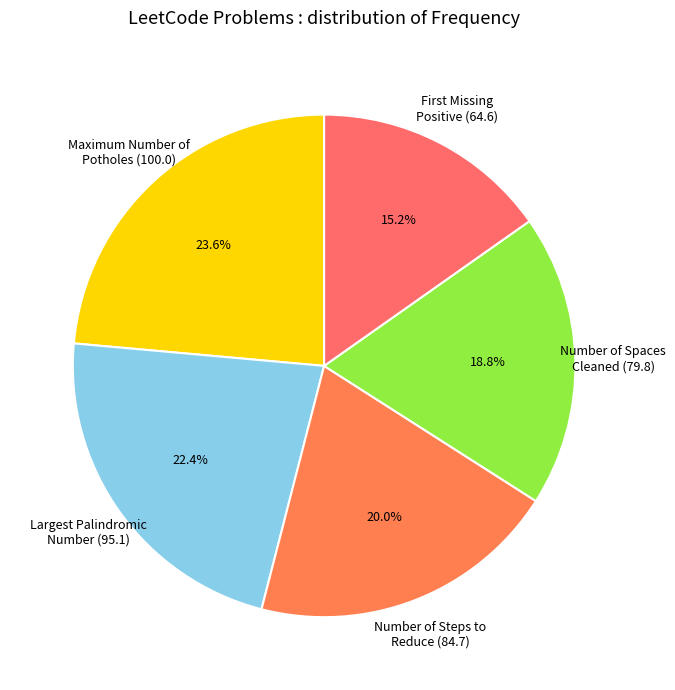

What is the smallest slice in the pie chart?

First Missing
Positive (64.6)